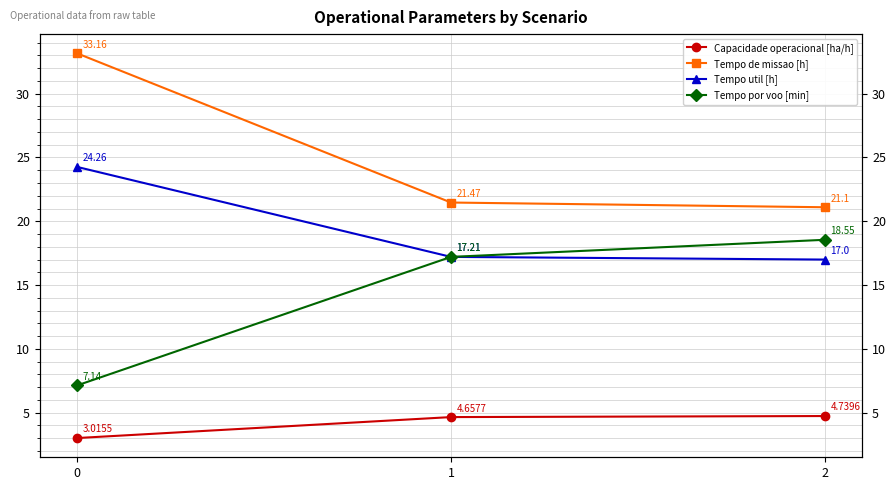

How many lines are shown in the chart?

4